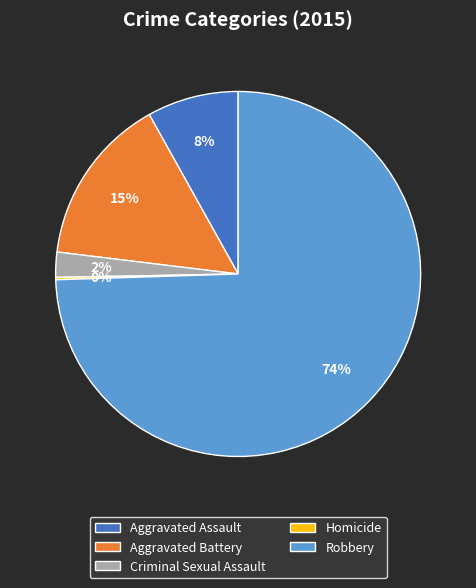

To the nearest percent, what is the combined percentage of Aggravated Assault and Criminal Sexual Assault?

10%